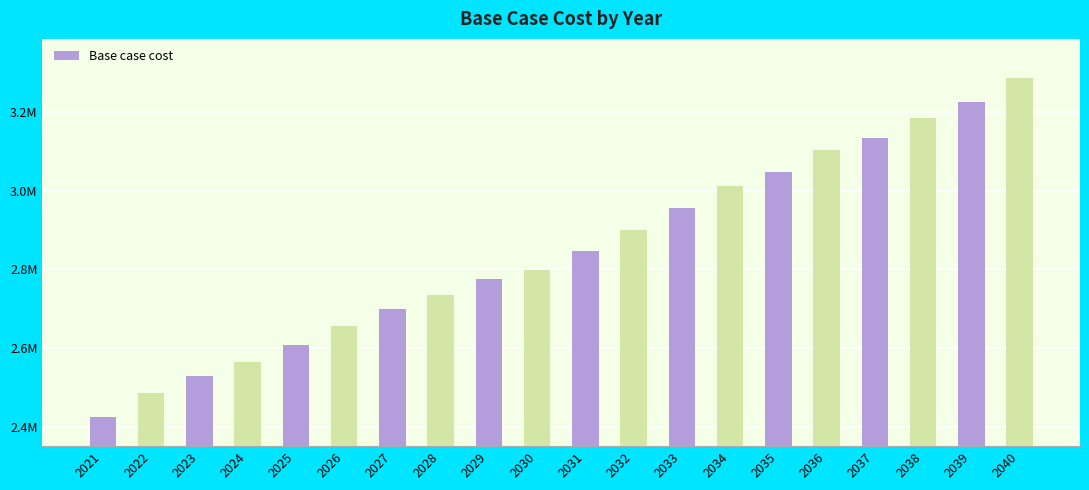

Reading left to right, list all the values displayed in this chart.

2021=2424182.6	2022=2485996.6	2023=2529827.2	2024=2565452.0	2025=2607508.6	2026=2657227.2	2027=2699780.0	2028=2734005.5	2029=2774626.6	2030=2797997.1	2031=2845561.7	2032=2900011.8	2033=2954606.9	2034=3012231.2	2035=3047839.2	2036=3102706.3	2037=3132187.1	2038=3184261.3	2039=3224572.2	2040=3286101.4